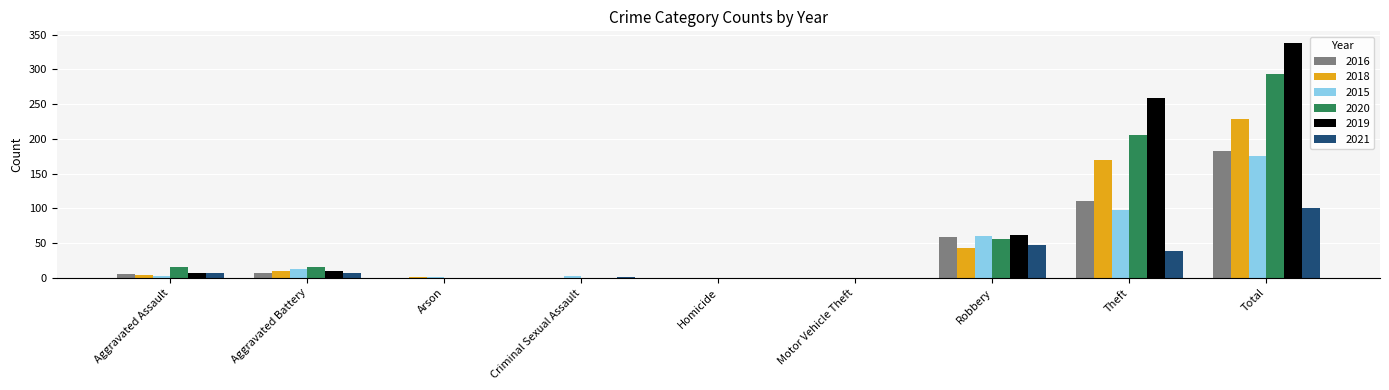

At which label does 2018 reach its peak?

Total